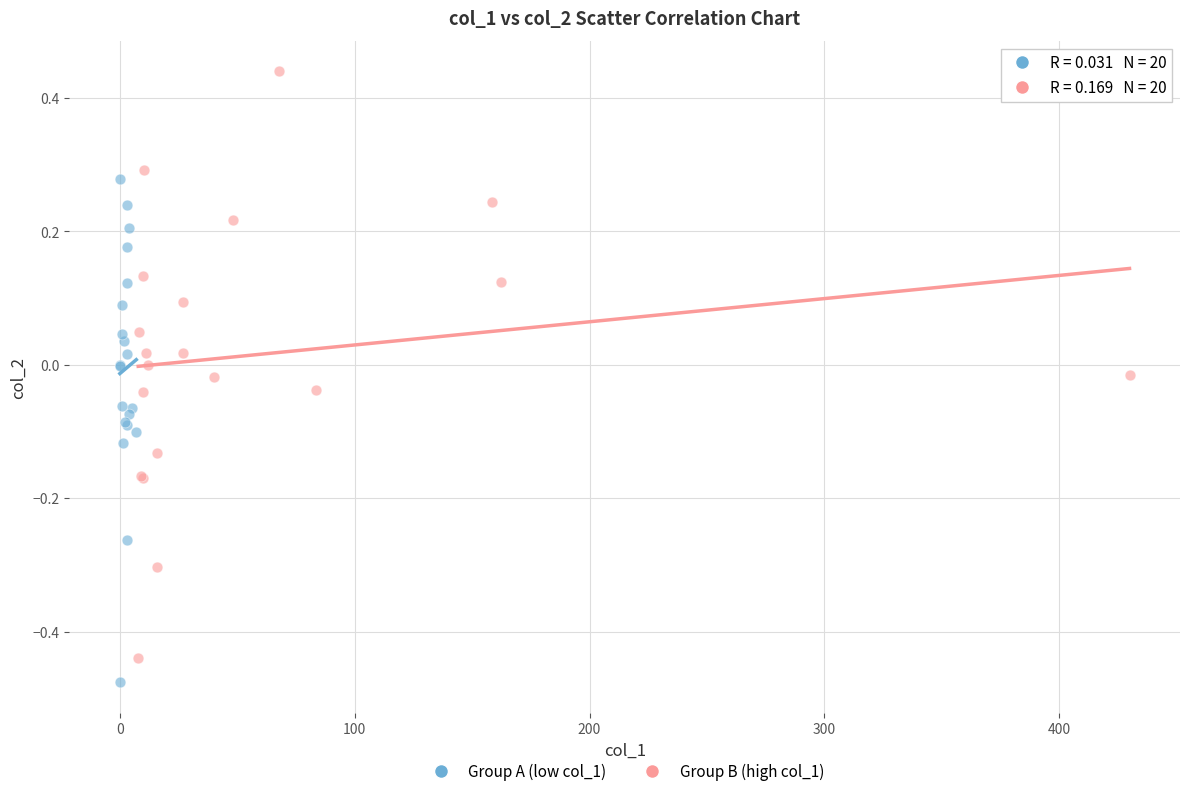

Which series contains the highest Y value?

Group B (high col_1)